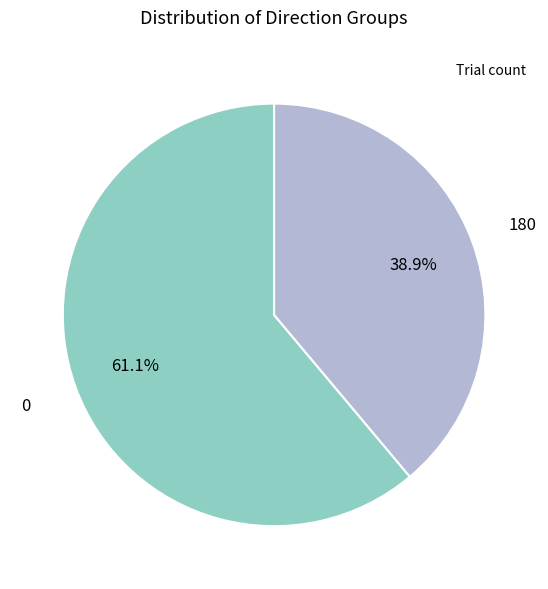

Is there a majority slice in this chart?

Yes